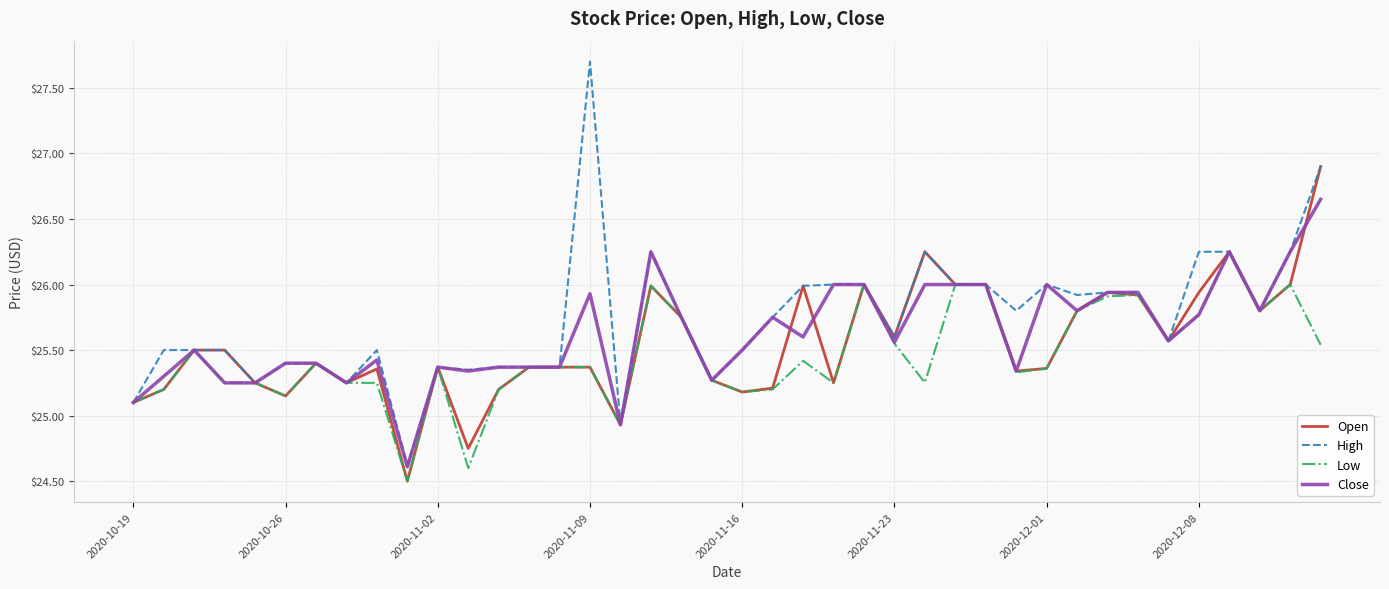

Which series has the widest spread of values?

High